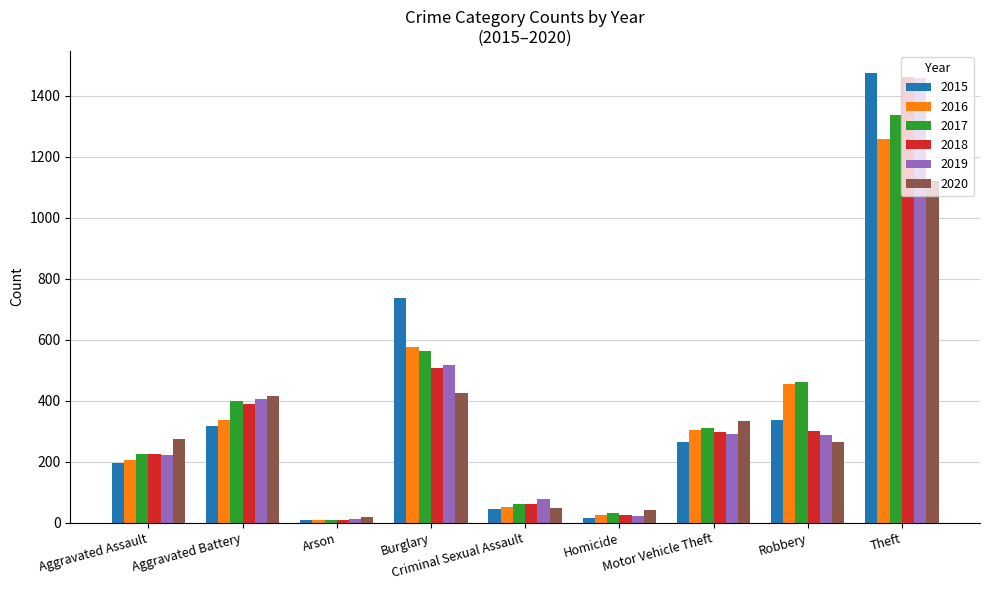

At how many categories does at least one series exceed 660?

2